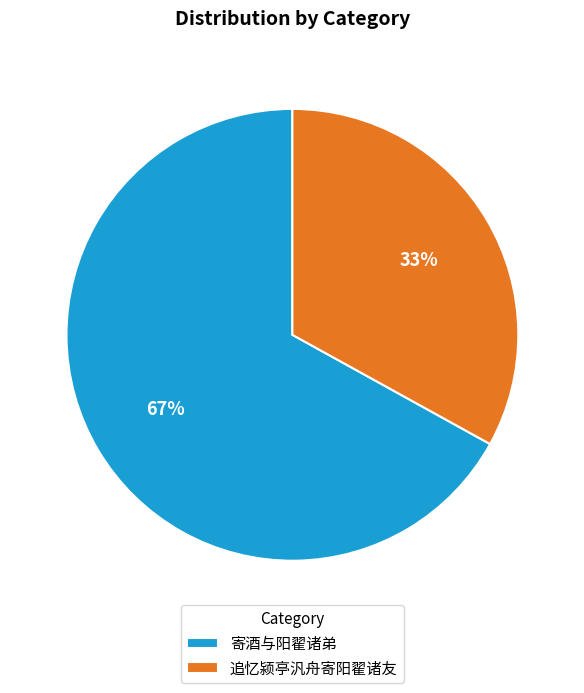

Rank the categories by value from highest to lowest.

寄酒与阳翟诸弟, 追忆颍亭汎舟寄阳翟诸友